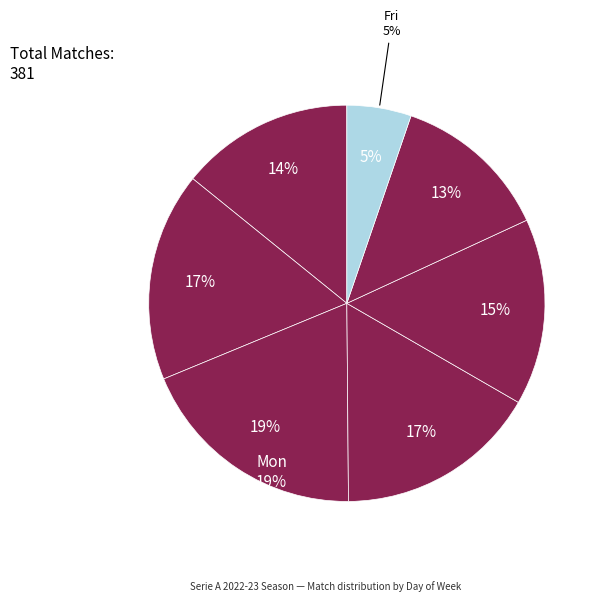

To the nearest percent, what is the difference between the largest and smallest slice percentages?

14%